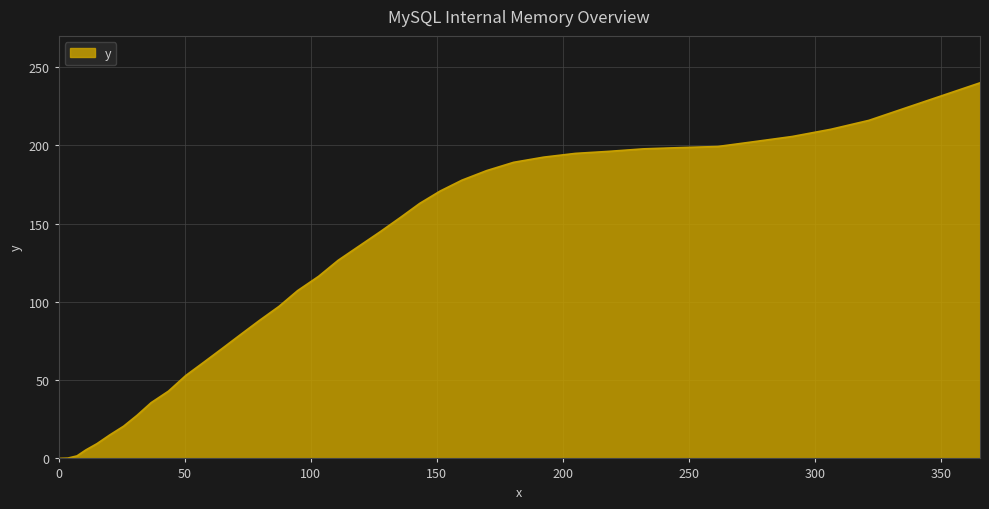

What is the greatest value displayed?

240.0